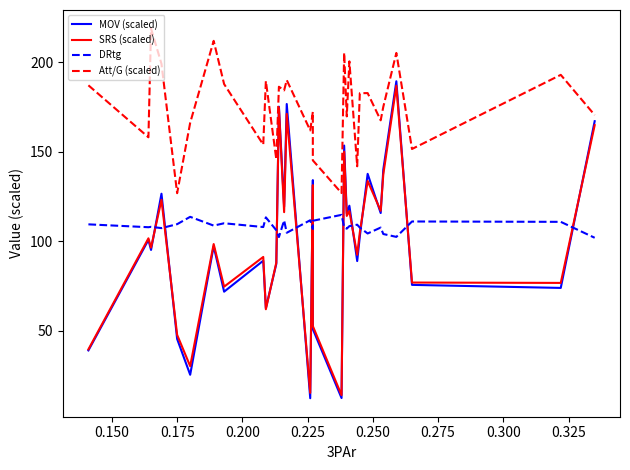

What are all the series names shown in the legend?

MOV (scaled), SRS (scaled), DRtg, Att/G (scaled)